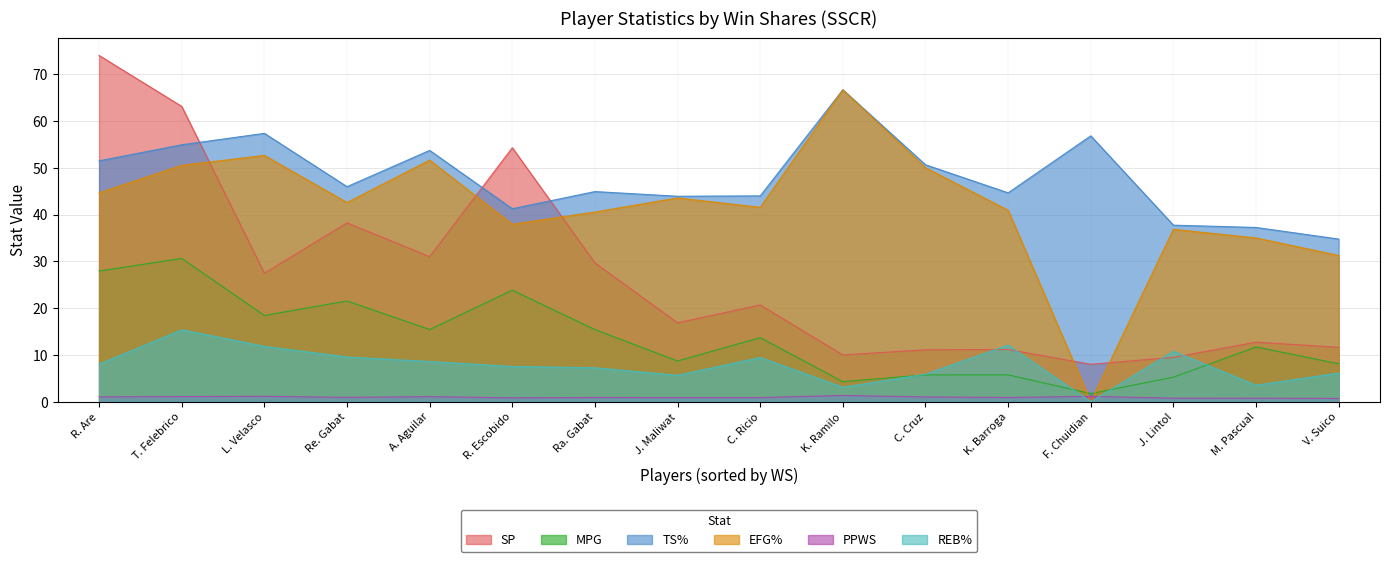

True or false: SP and MPG cross at least once.

False